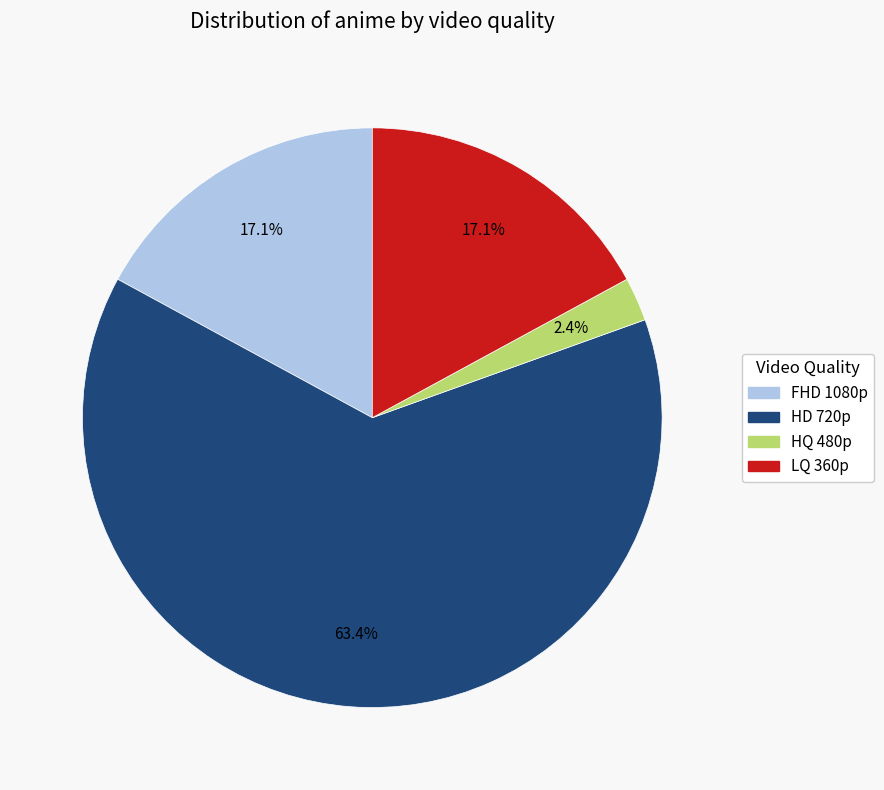

What percentage is the FHD 1080p slice, to the nearest percent?

17%